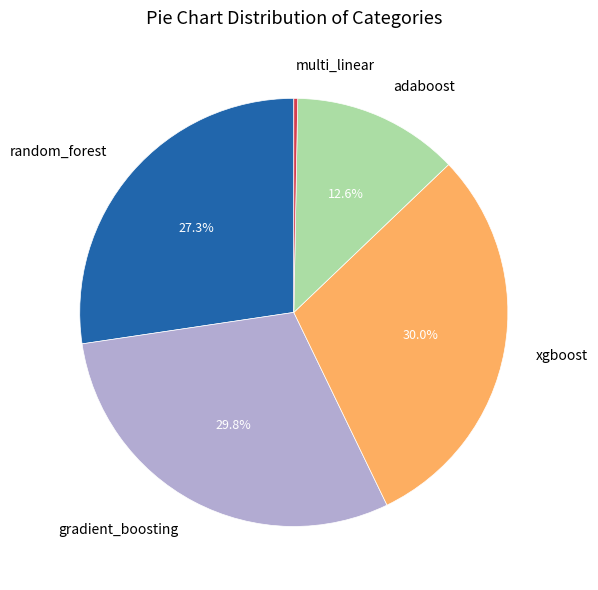

Is random_forest the majority of the pie?

No